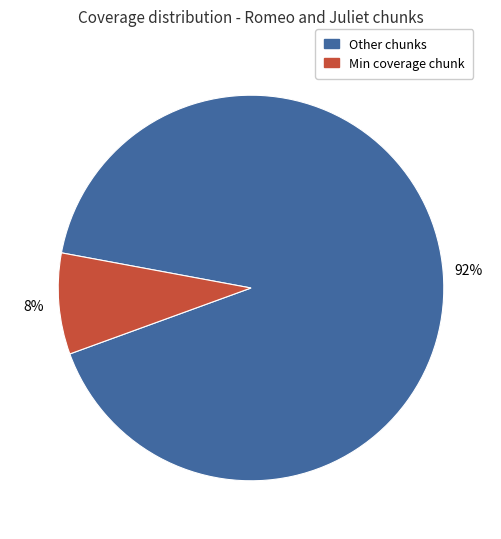

Is there any slice that represents more than half of the pie?

Yes